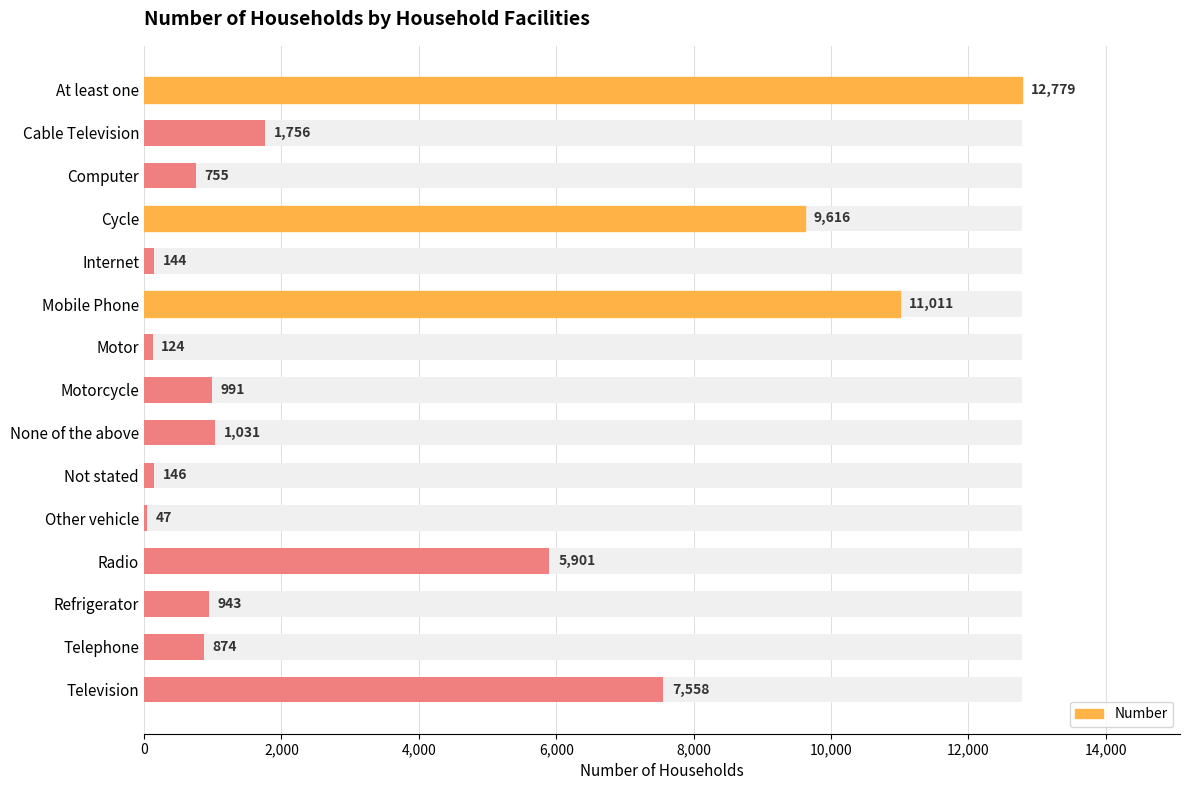

What position from the left is Telephone?

14